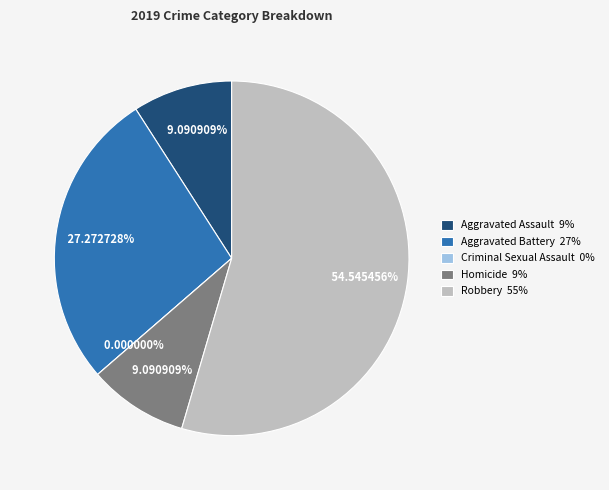

Which slice is the smallest?

Criminal Sexual Assault